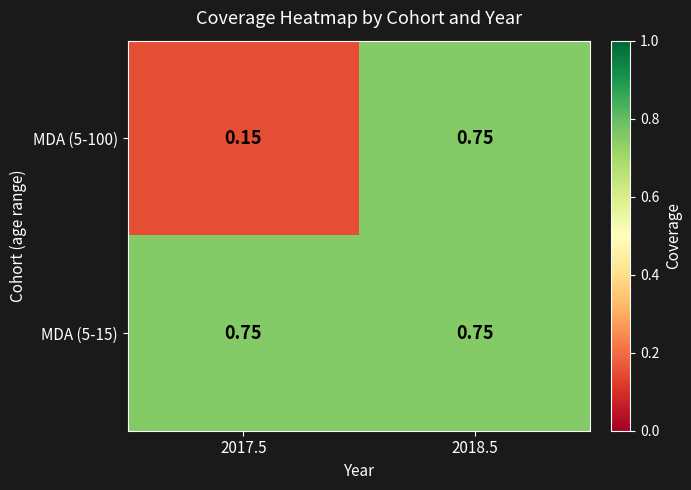

Which series changed the most between 2017.5 and 2018.5?

MDA (5-100)